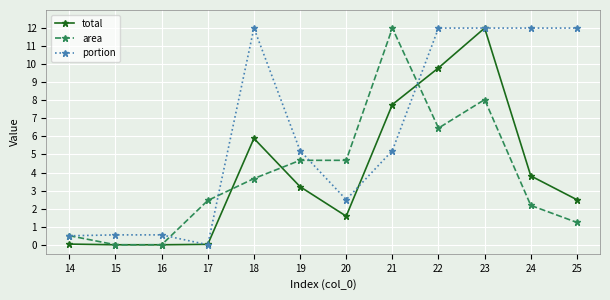

What value does the portion series have at 21?

5.2